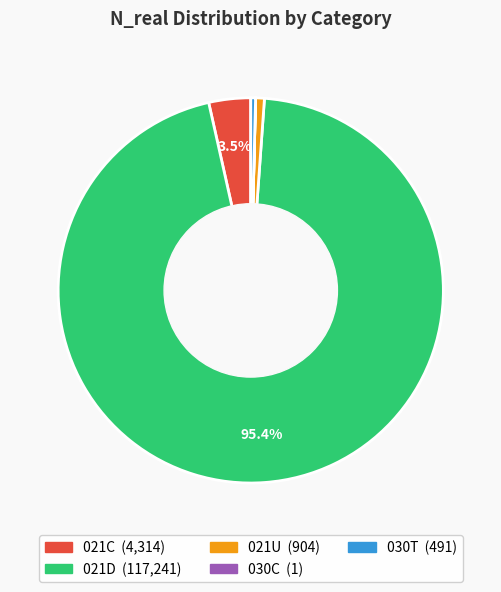

What is the largest slice in the pie chart?

021D